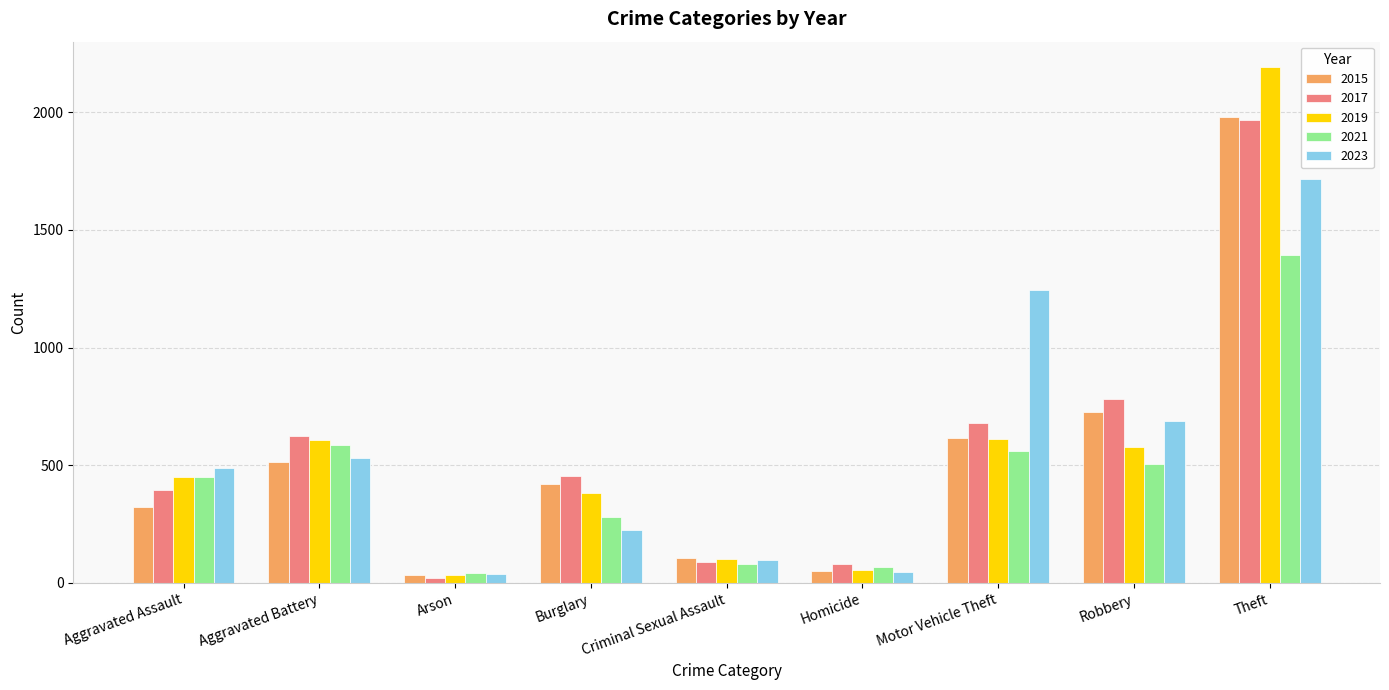

Which label corresponds to the largest value in the chart?

Theft